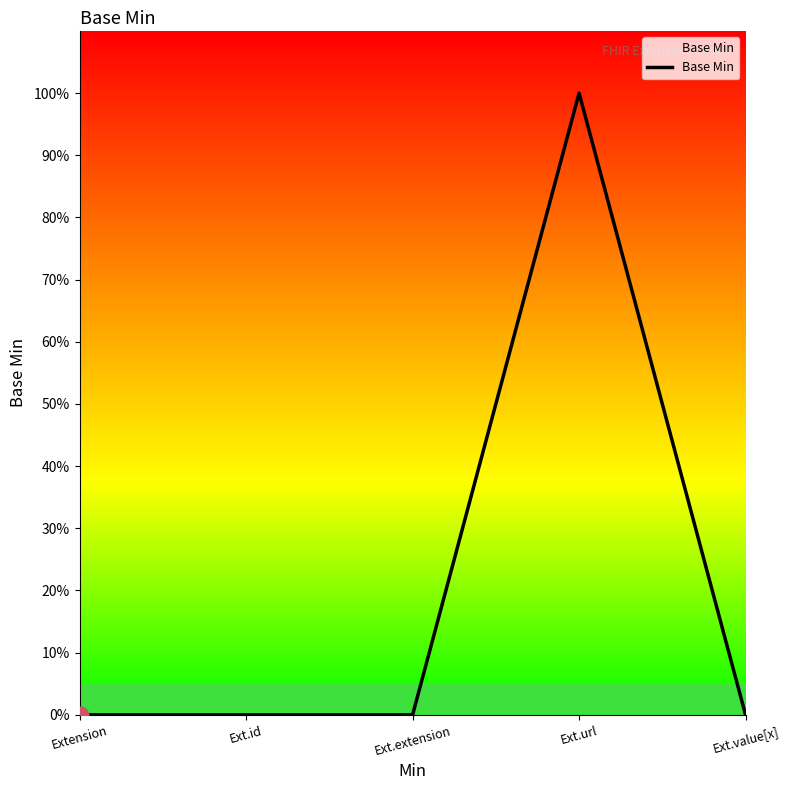

True or false: there are more than 2 points higher than both neighbors.

False